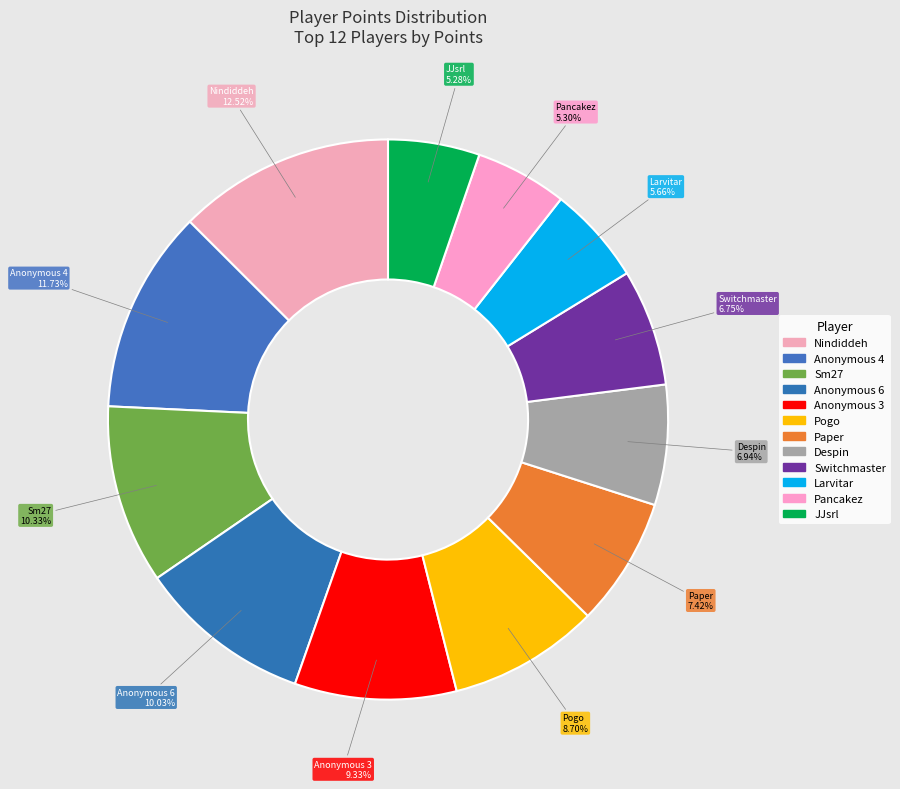

The Pancakez slice represents 1% of the pie. True or false?

False